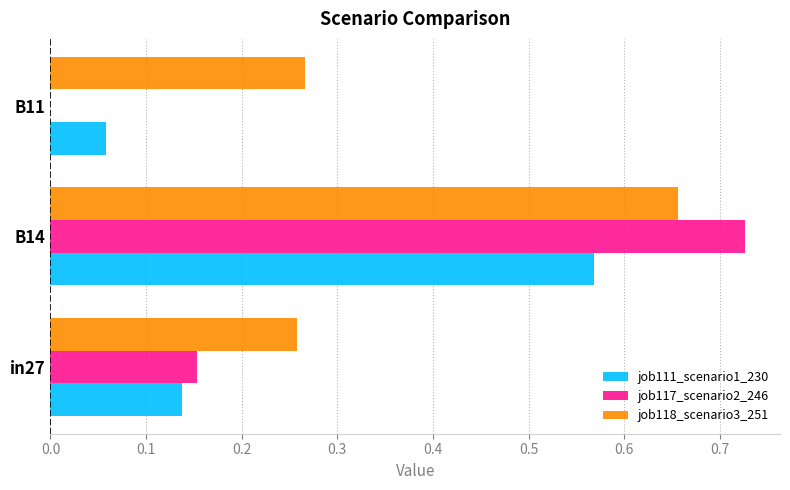

Which category has the highest value in the job118_scenario3_251 series?

B14